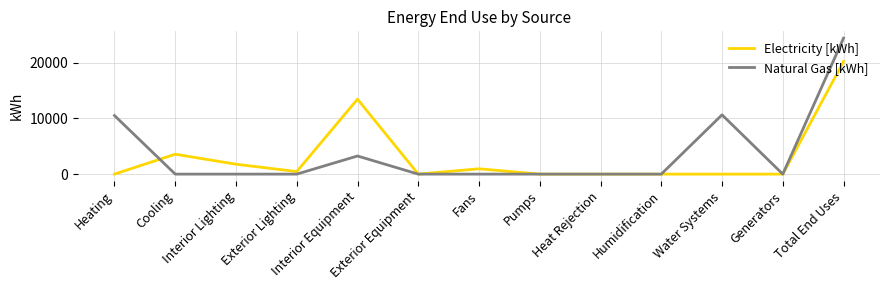

Is the value of Natural Gas [kWh] at Interior Lighting greater than the value of Electricity [kWh] at Exterior Lighting?

No